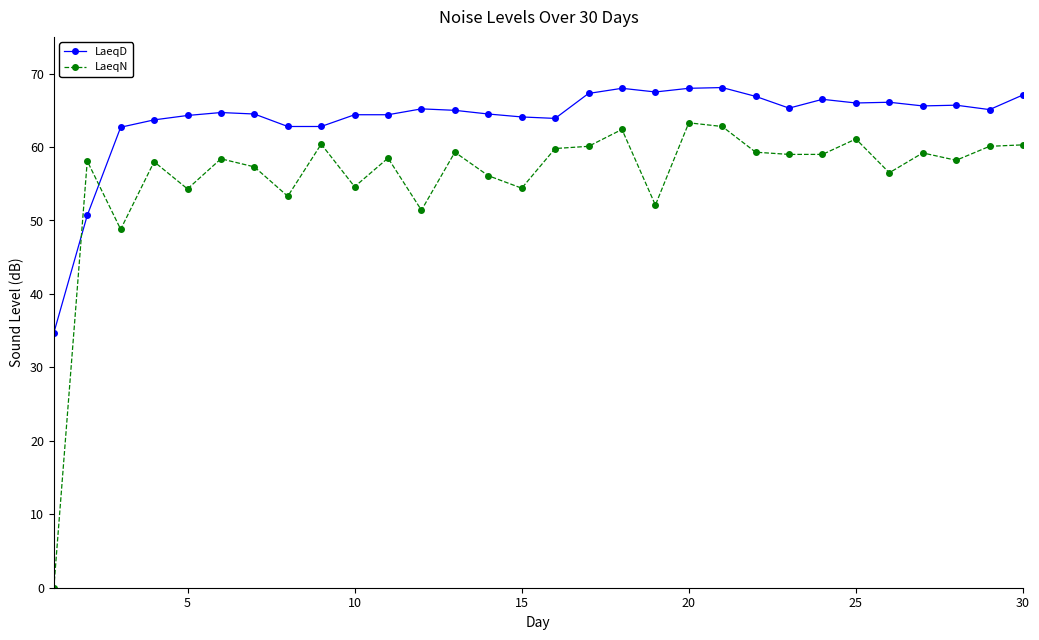

In LaeqN, how many points are higher than both neighbors (excluding endpoints)?

10